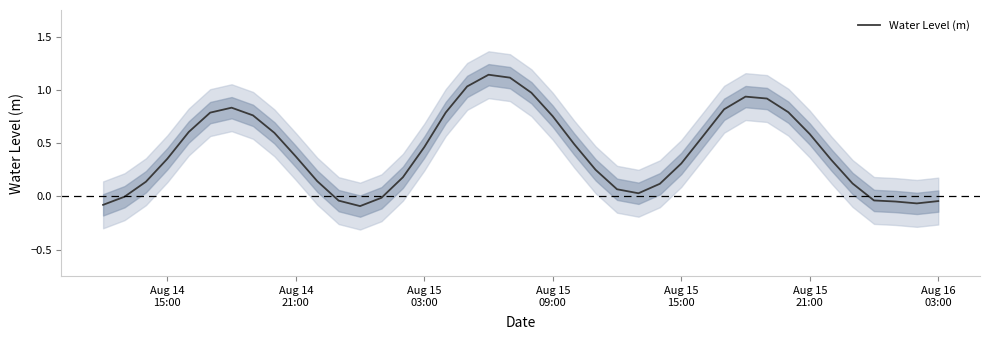

How many data points are less than 0?

9